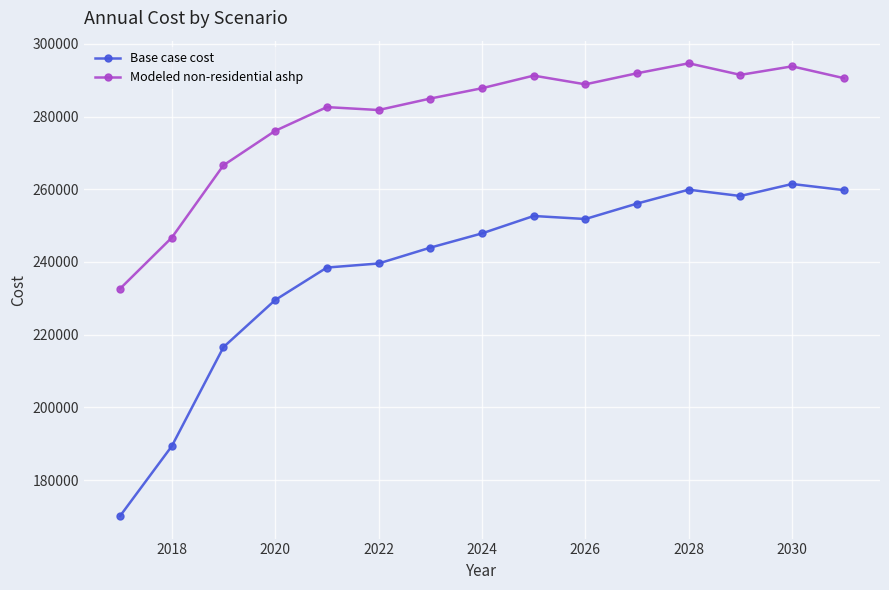

What is the average value of the Modeled non-residential ashp series?

280117.8